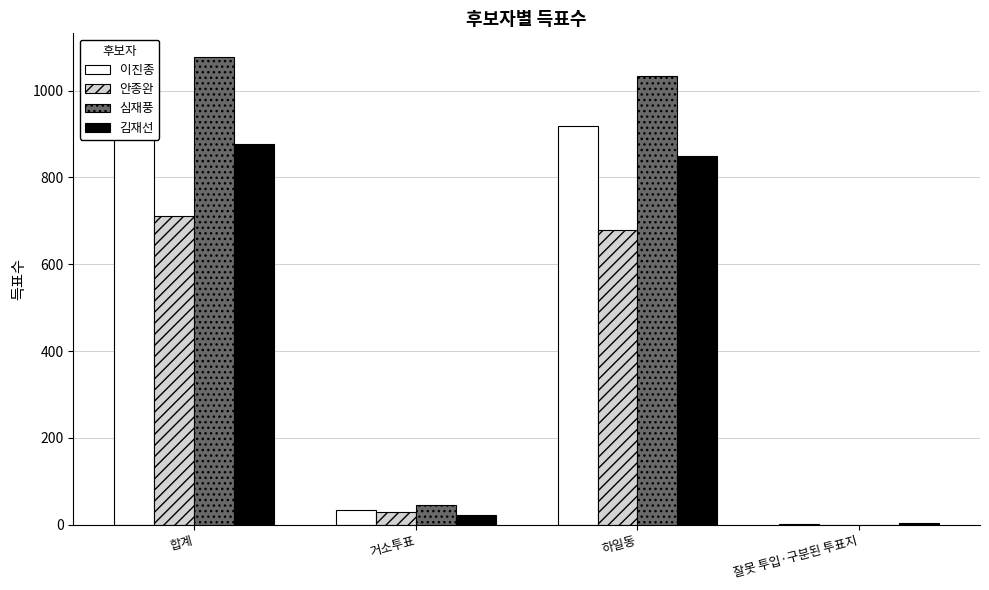

True or false: 김재선 has a value of 3 at 잘못 투입·구분된 투표지.

True